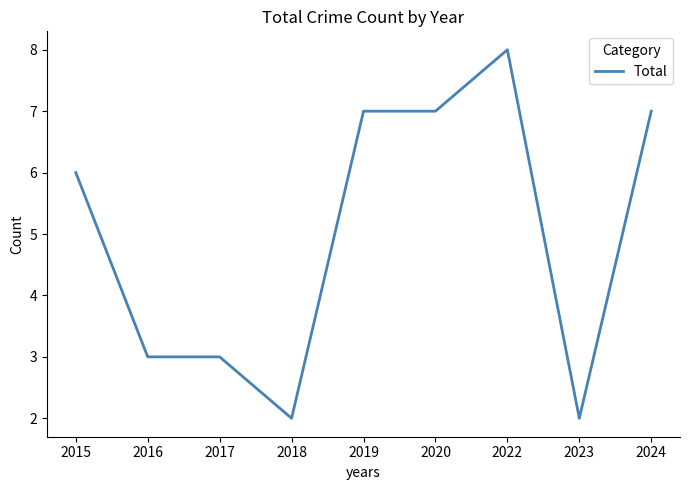

Reading right to left, transcribe all the data shown in this chart.

7	2	8	7	7	2	3	3	6